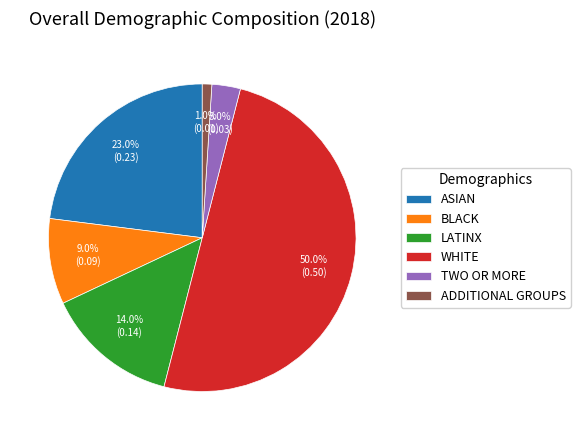

How many segments does this pie chart have?

6